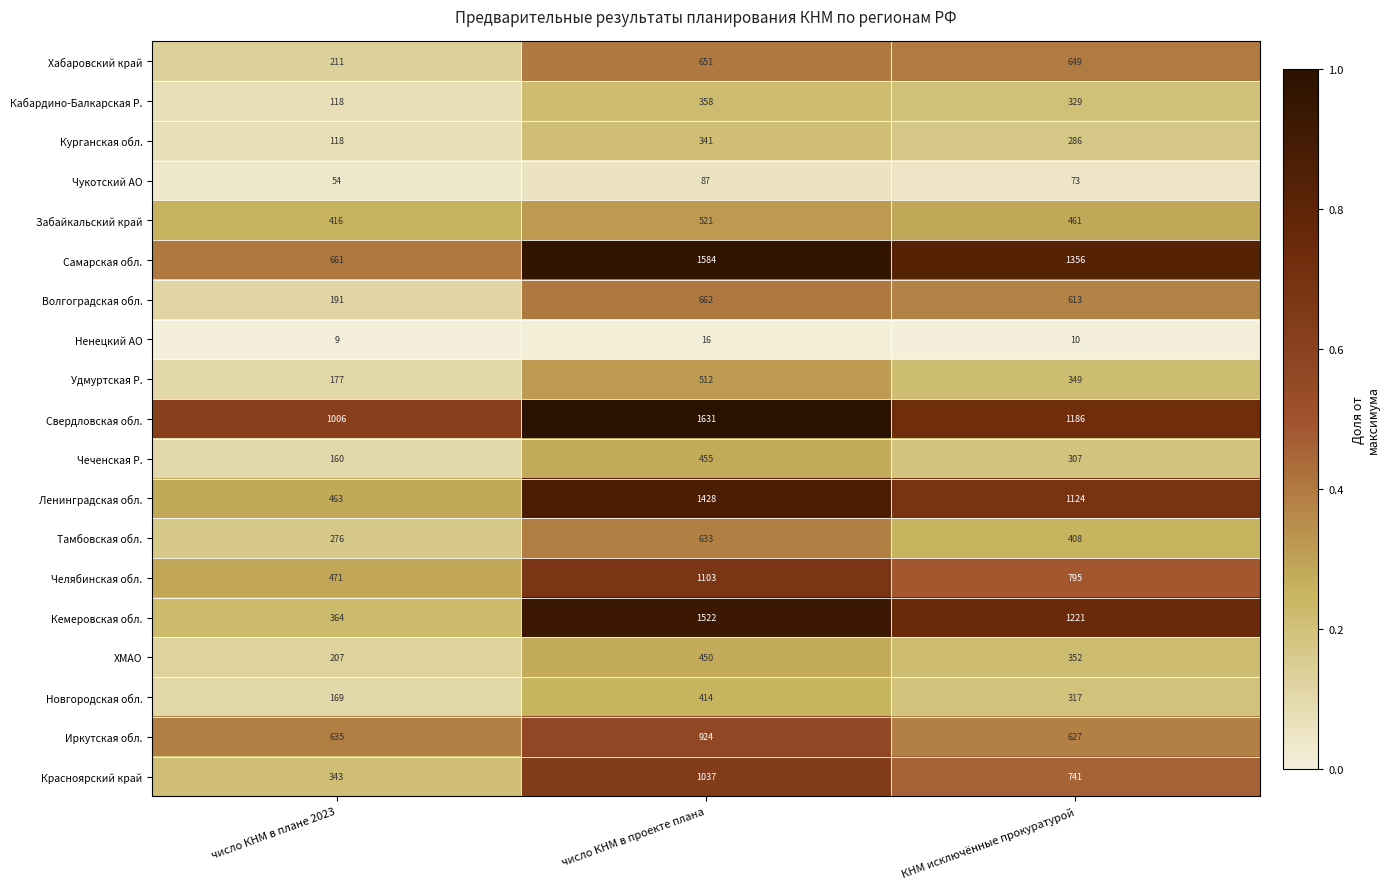

At which category does the chart reach its peak across all series?

число КНМ в проекте плана